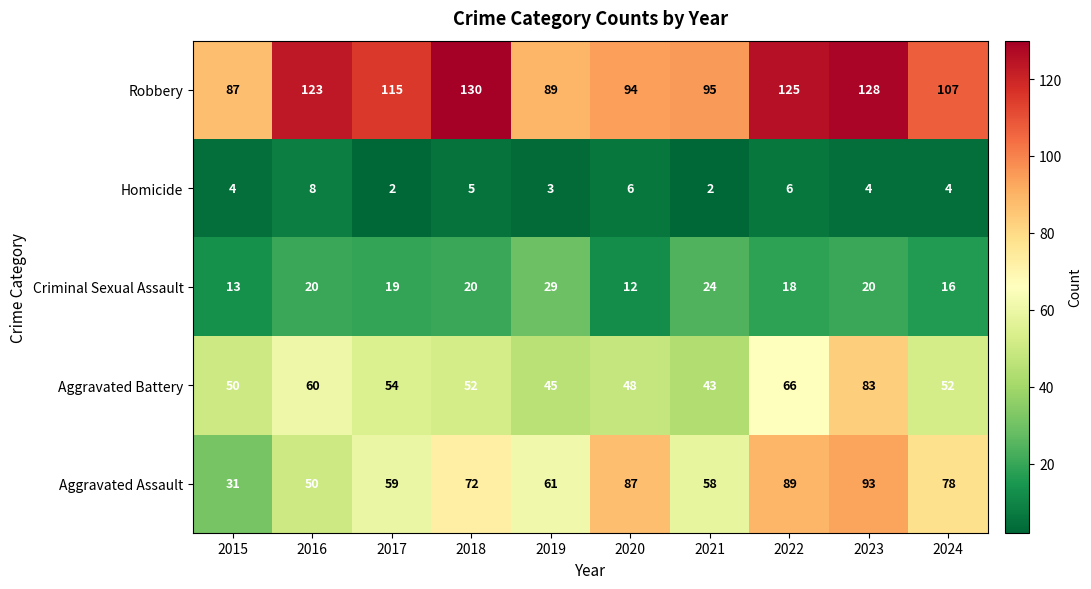

What is the difference between the second highest and minimum values in the Robbery series?

41